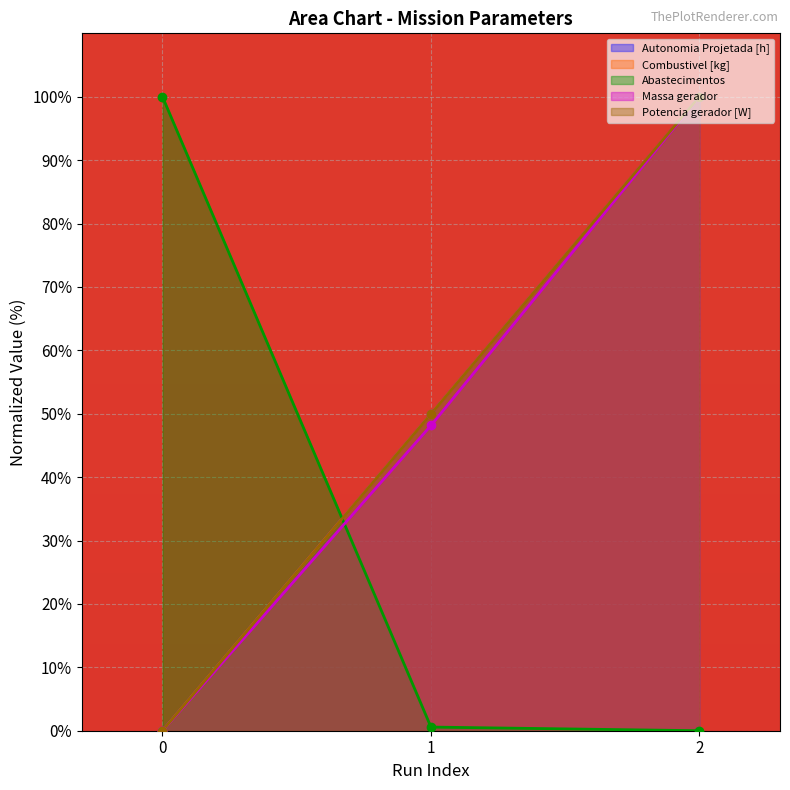

At 1, list the series in order from largest to smallest.

Autonomia Projetada [h], Combustivel [kg], Potencia gerador [W], Massa gerador, Abastecimentos